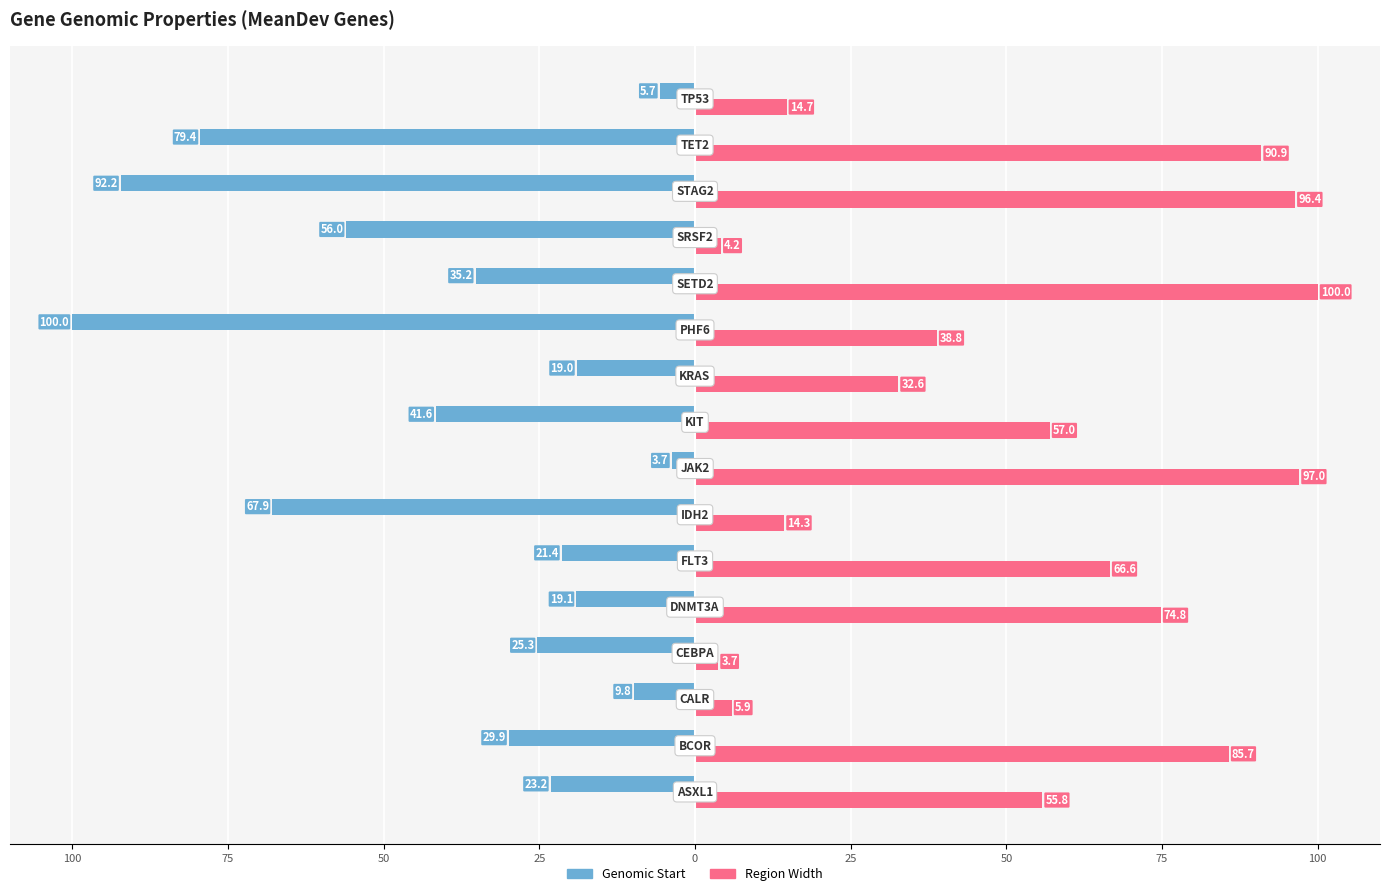

Reading right to left, list all the values displayed in this chart.

Genomic Start: -5.7	-79.4	-92.2	-56.0	-35.2	-100.0	-19.0	-41.6	-3.7	-67.9	-21.4	-19.1	-25.3	-9.8	-29.9	-23.2
Region Width: 14.7	90.9	96.4	4.2	100.0	38.8	32.6	57.0	97.0	14.3	66.6	74.8	3.7	5.9	85.7	55.8